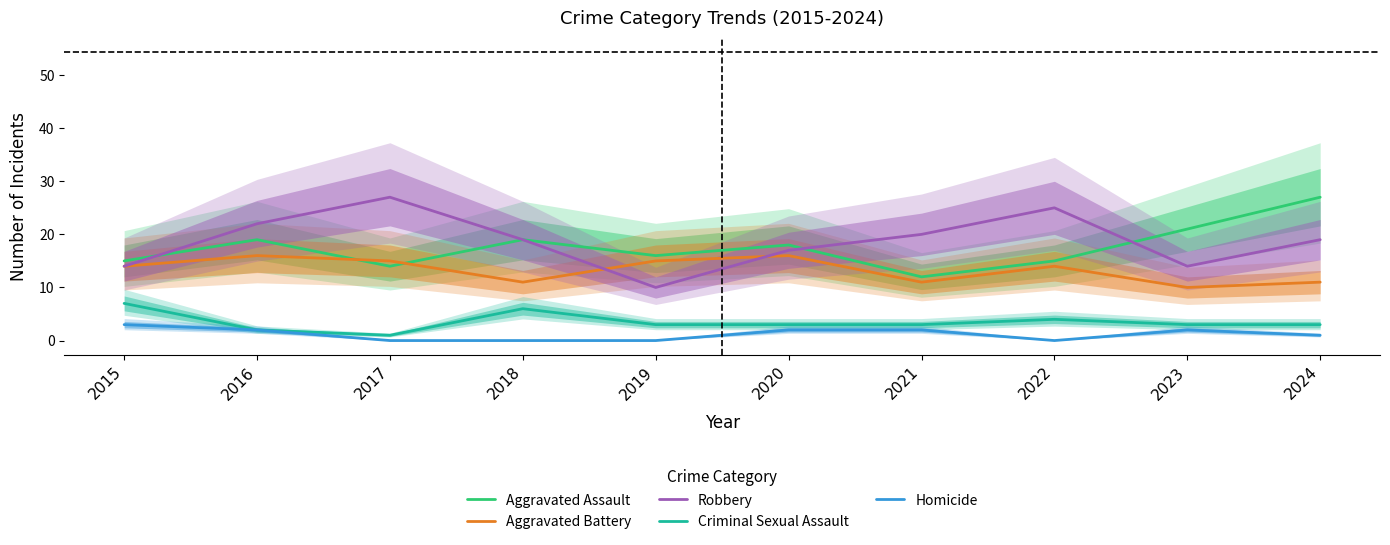

The Robbery series shows 22 at 2016. True or false?

True